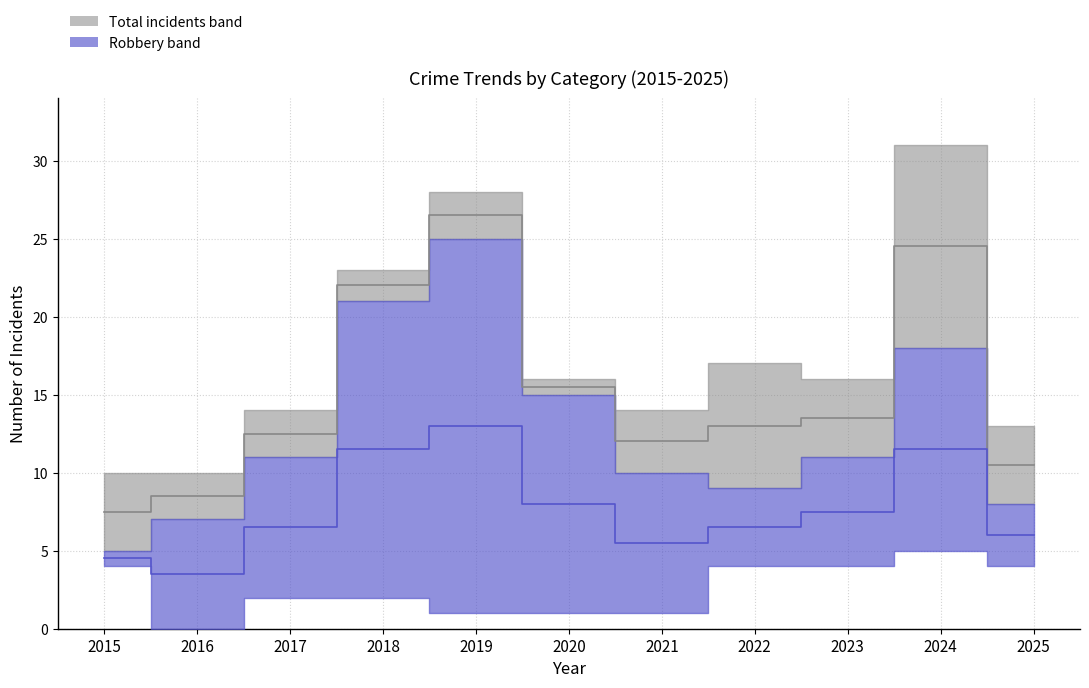

Count the number of data series in this chart.

2